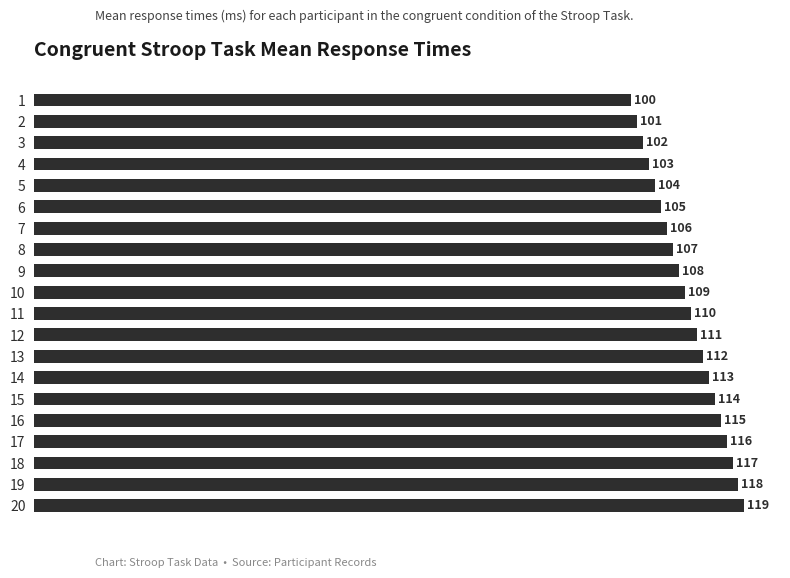

List the labels in order of value, smallest first.

1, 2, 3, 4, 5, 6, 7, 8, 9, 10, 11, 12, 13, 14, 15, 16, 17, 18, 19, 20